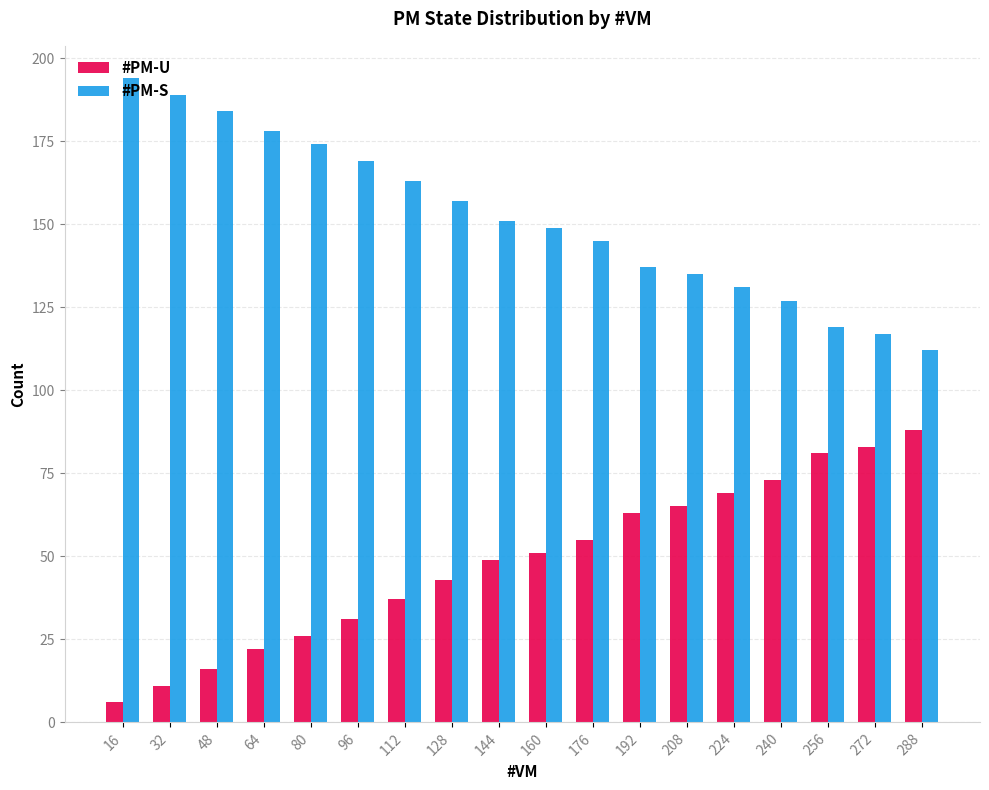

What is the total value across all series at 128?

200